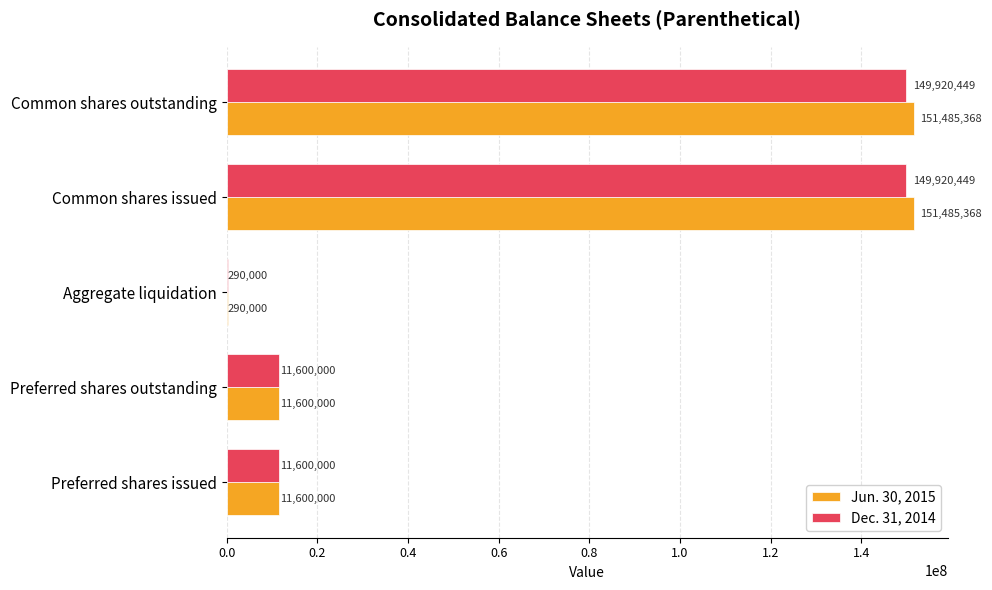

Count the number of data series in this chart.

2